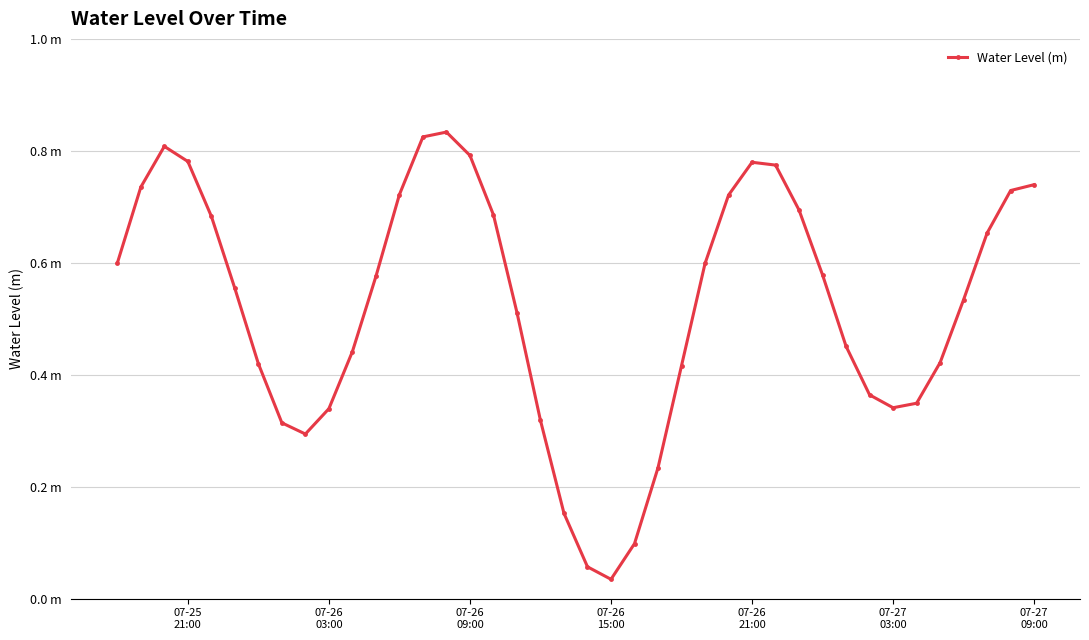

How many interior local peaks (higher than both neighbors) does the data have?

3